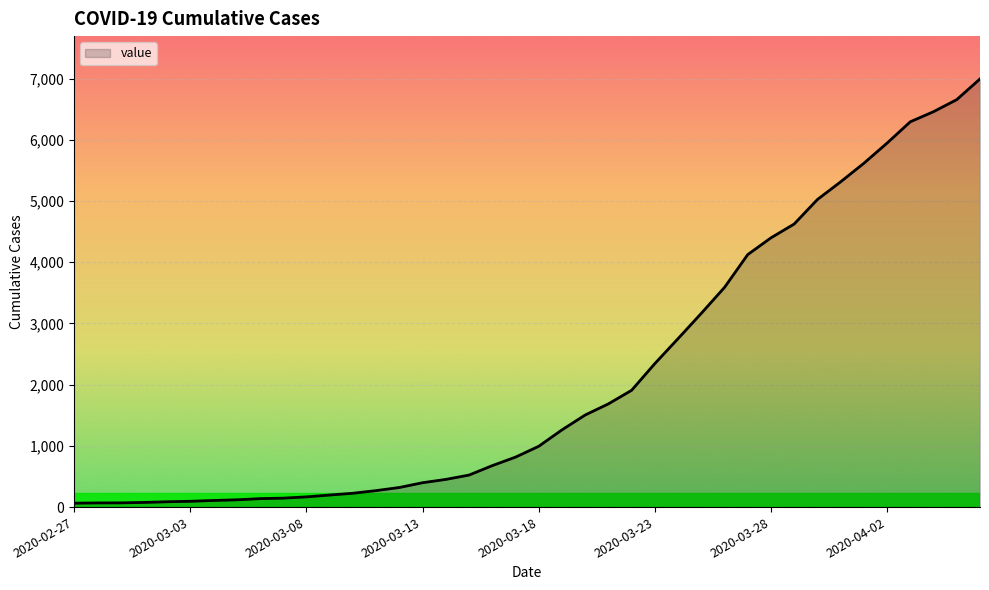

What is the difference between the maximum and minimum values?

6931